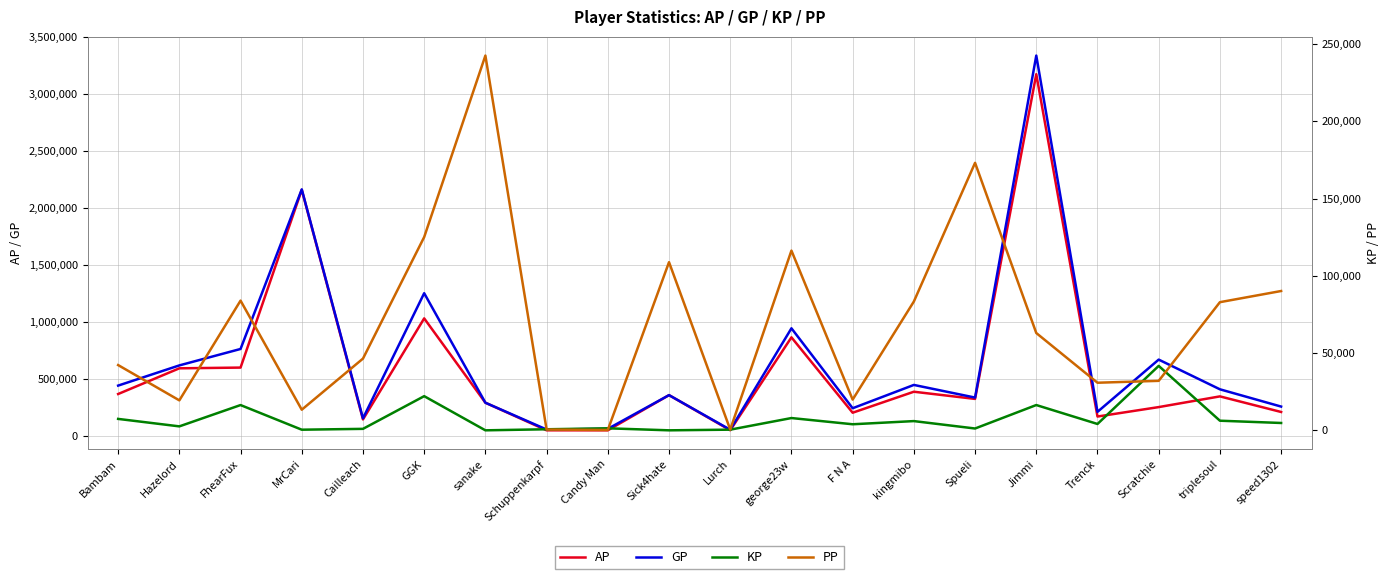

What is the difference between the KP values at triplesoul and kingmibo?

250.2